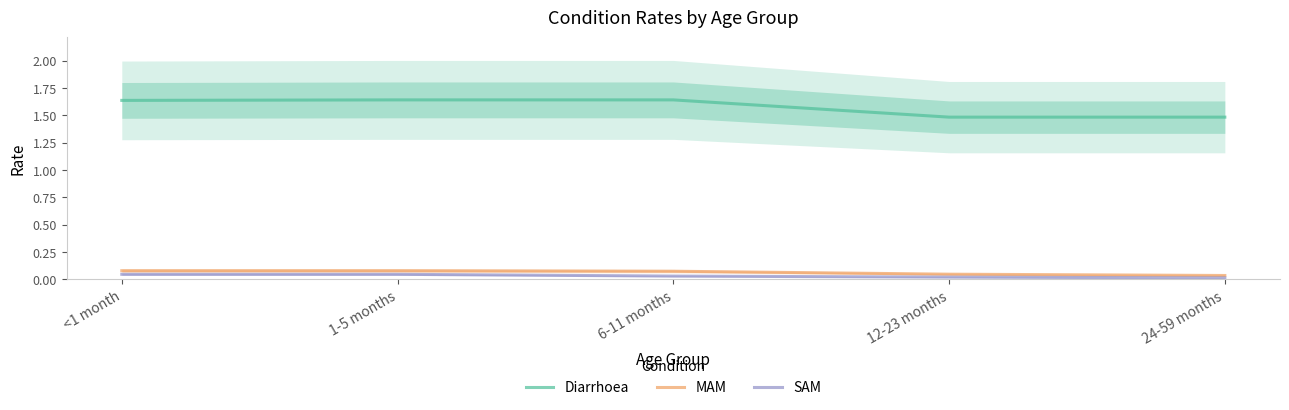

True or false: MAM and Diarrhoea cross at least once.

False